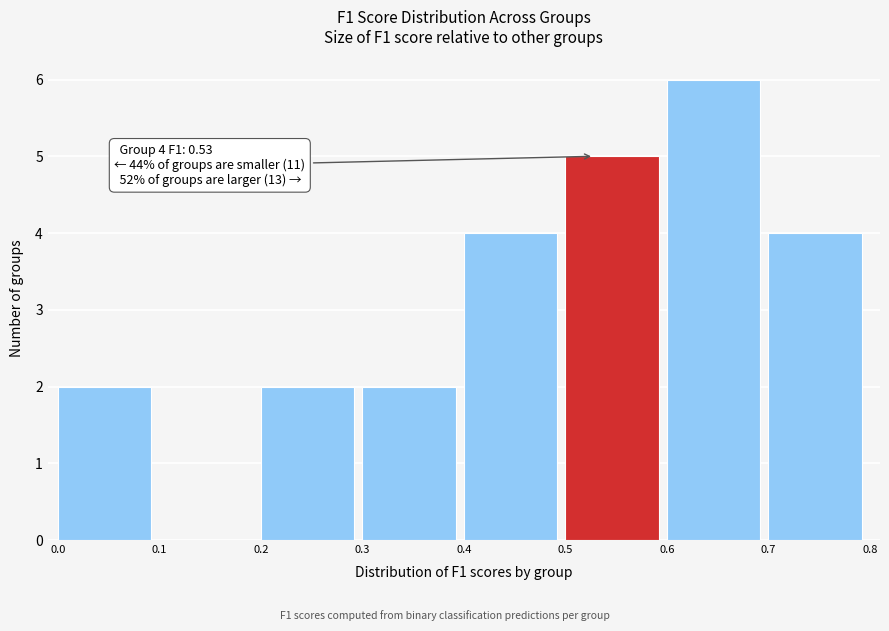

Over which range of the x-axis is the bar tallest?

0.6 to 0.7